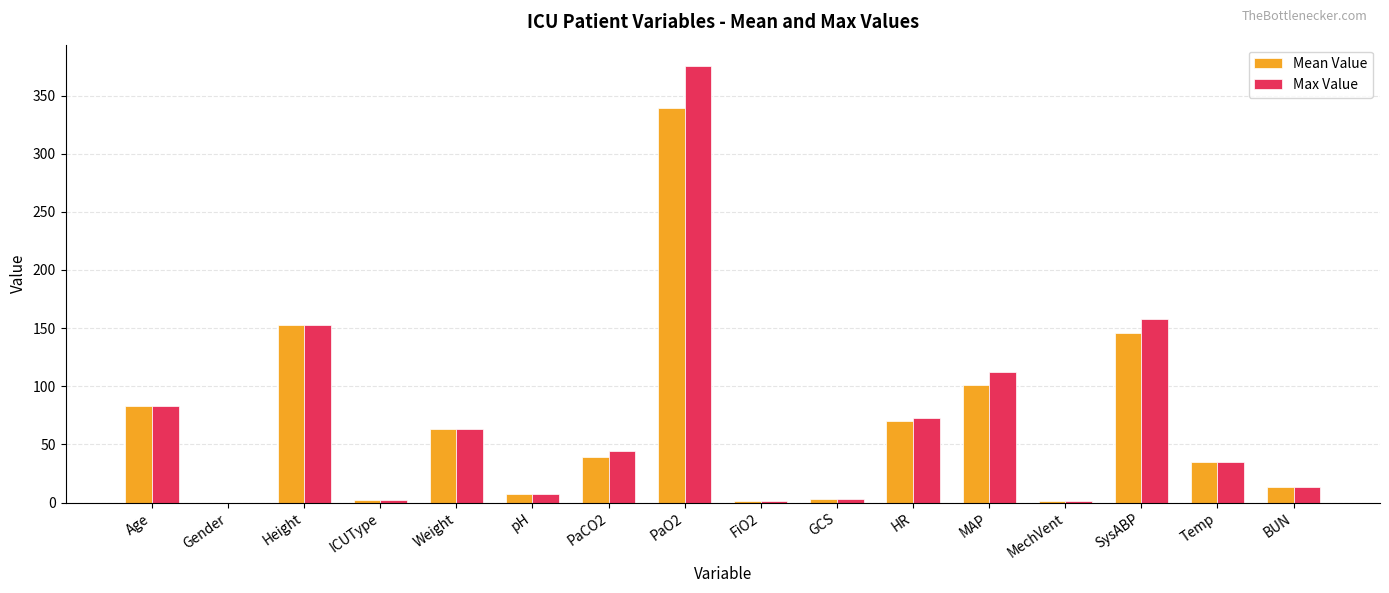

Between Gender and MAP, which series saw the biggest shift?

Max Value